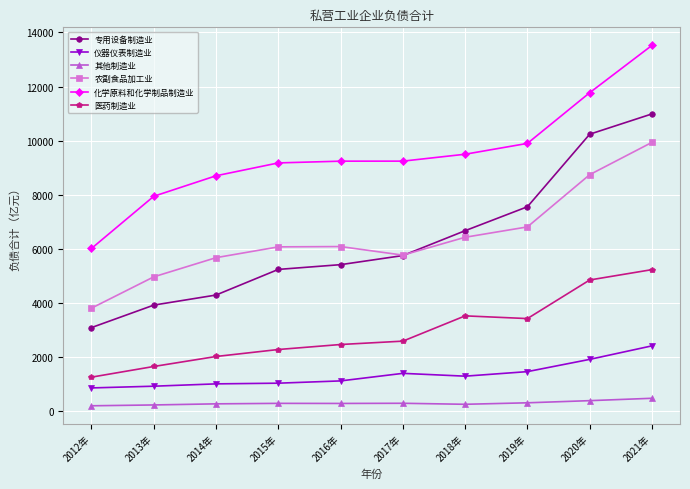

Is it true that 农副食品加工业 equals 6066.8 at 2015年?

True